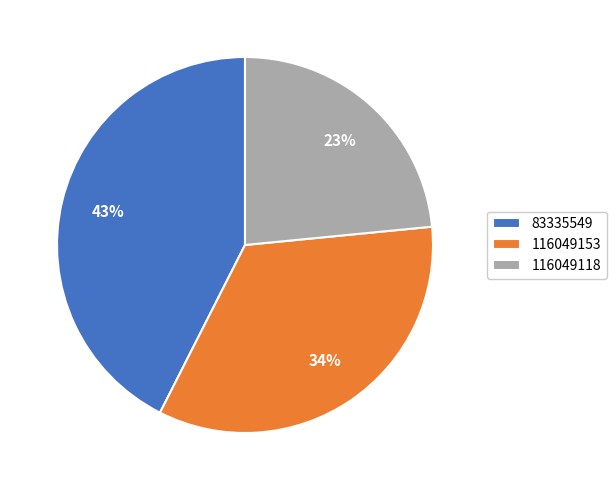

How many slices are in this pie chart?

3